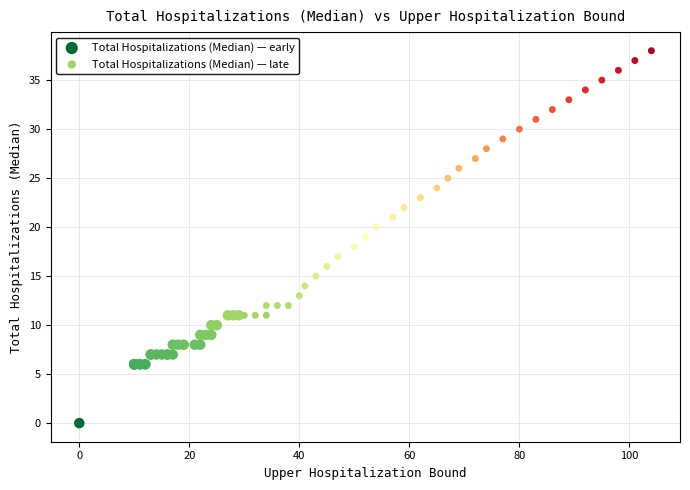

Which series contains the highest Y value?

Total Hospitalizations (Median) — late